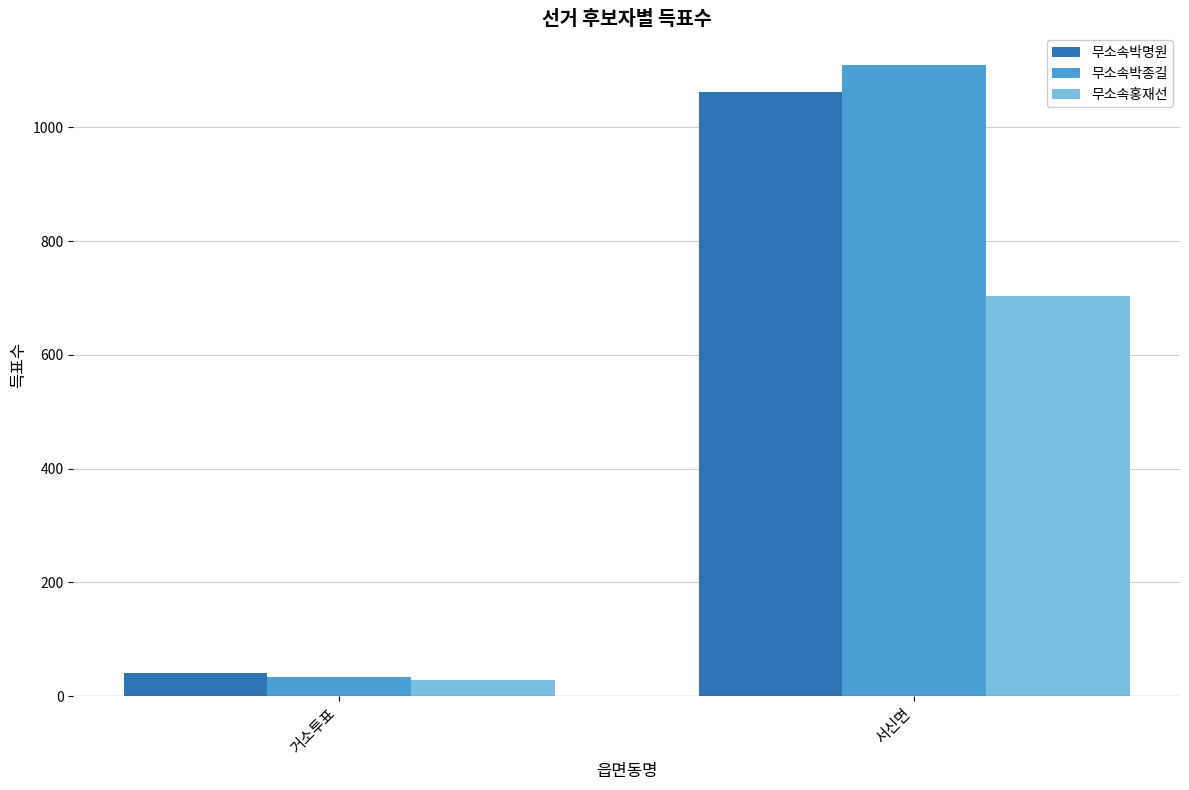

Reading left to right, transcribe all the data shown in this chart.

무소속박명원: 40	1062
무소속박종길: 33	1110
무소속홍재선: 28	703